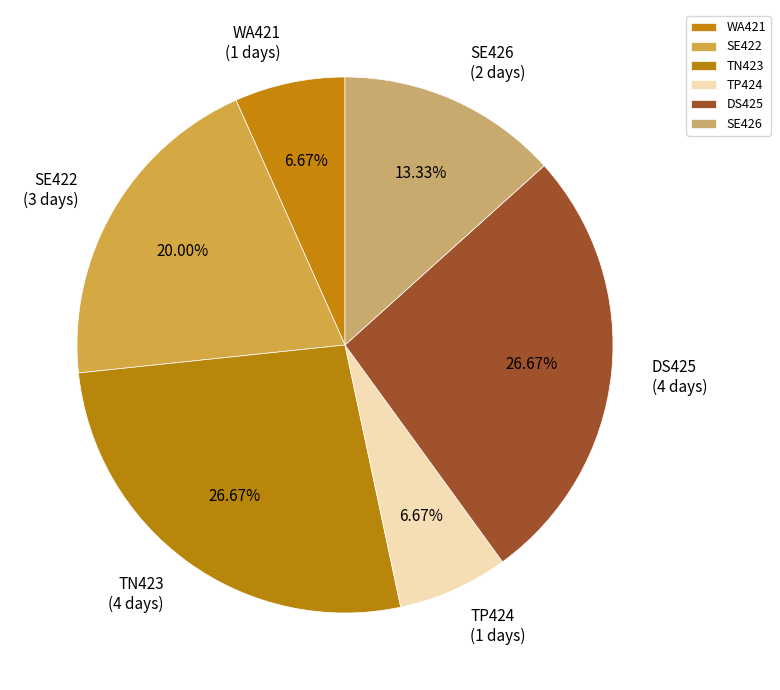

What is the ratio of the value at DS425 to the value at SE422?

1.3